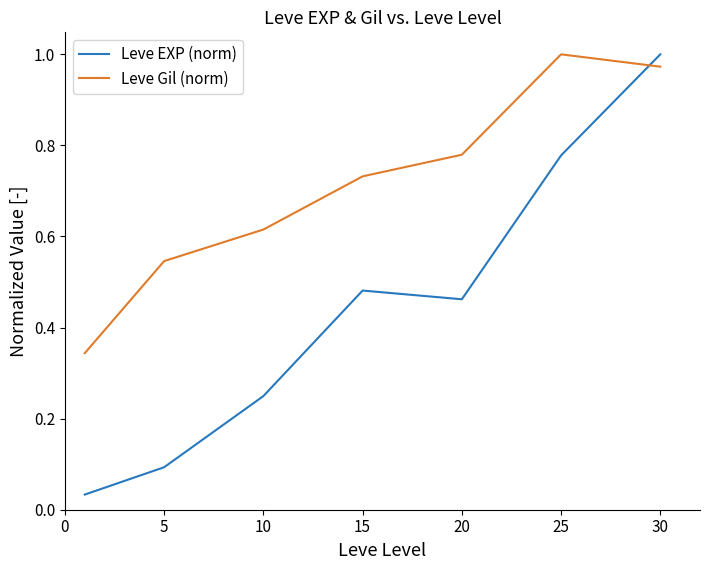

List the series in order of their overall mean, highest first.

Leve Gil (norm), Leve EXP (norm)